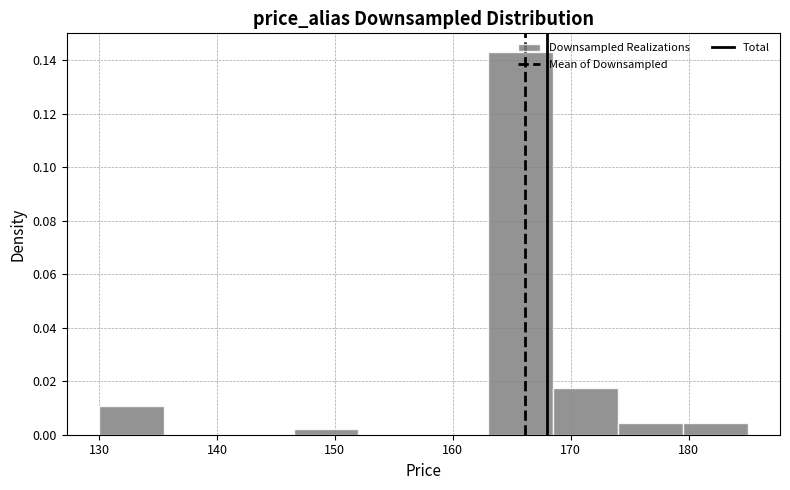

How tall is the bar that spans 168.5 to 174.0 on the x-axis? Neither the bar edges nor the heights are printed on the chart, so give them approximately, as read against the axes.

0.018